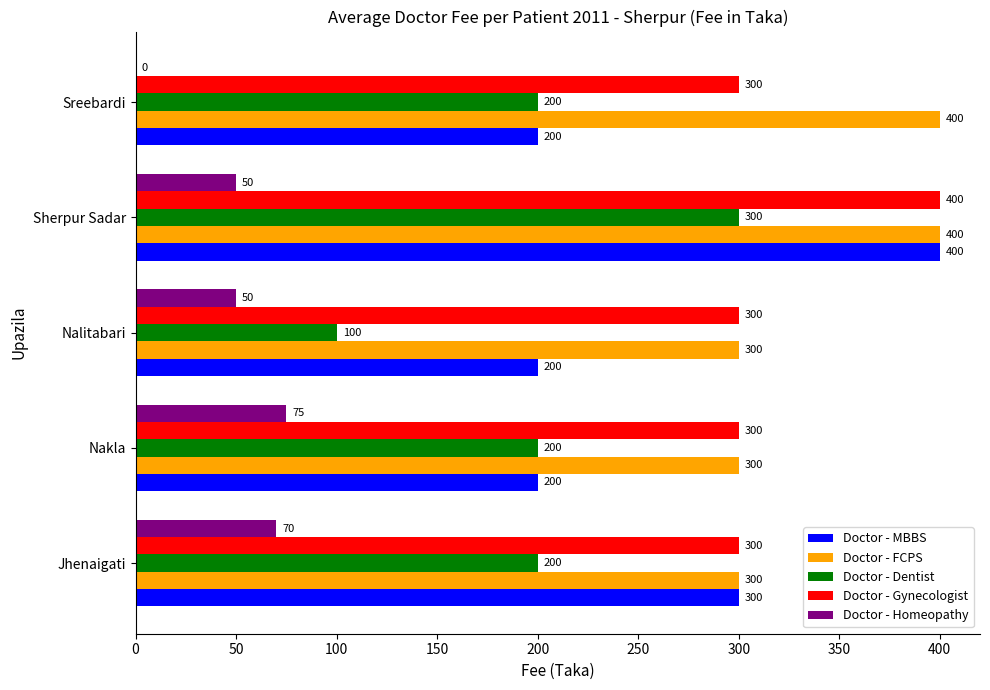

What is the sum of all Doctor - MBBS values?

1300